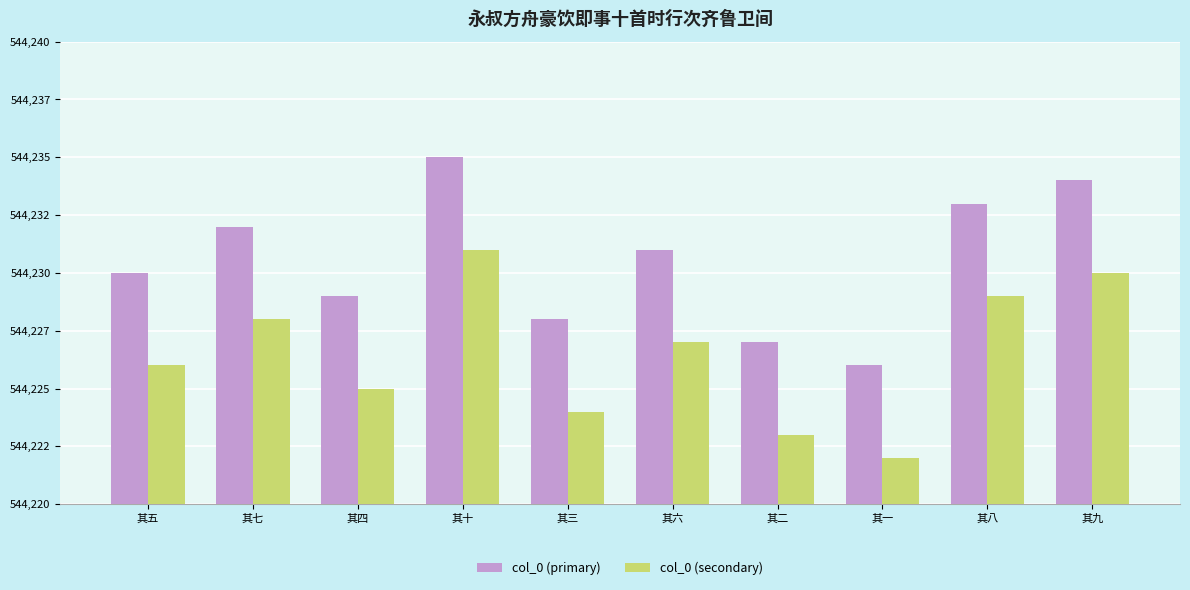

Which series has the largest total across all categories?

col_0 (primary)